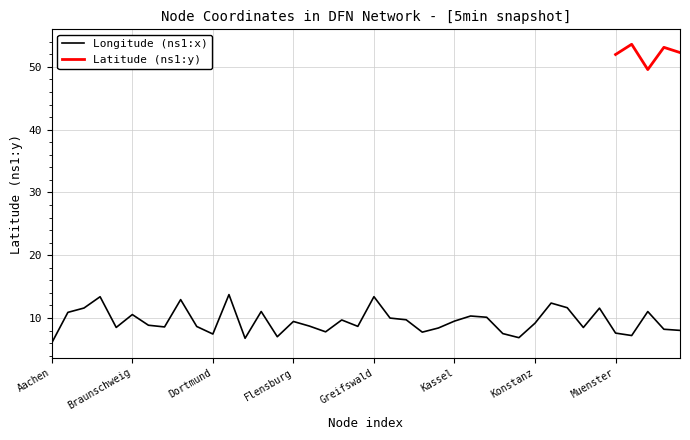

What is the difference between the second highest and minimum values?

7.4